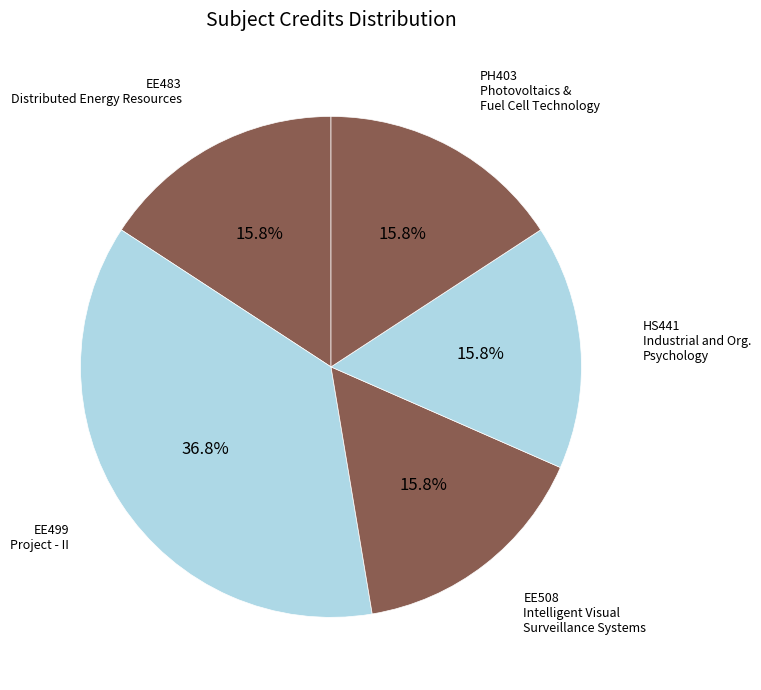

Does any single category account for the majority?

No